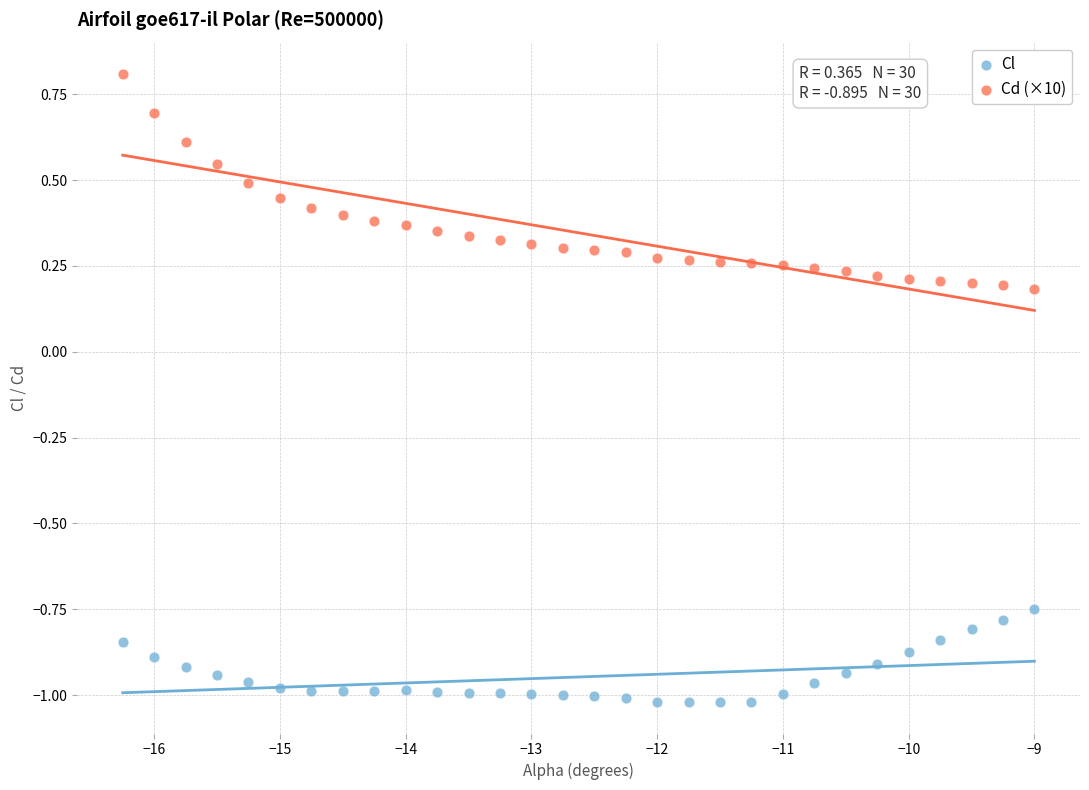

Which series contains the highest Y value?

Cd (×10)